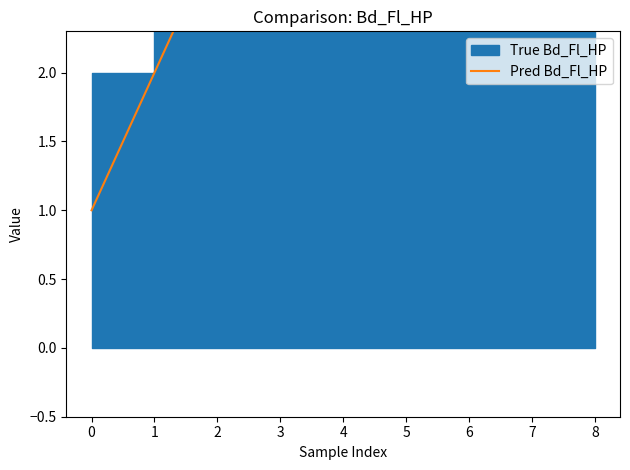

How many values exceed 5?

4